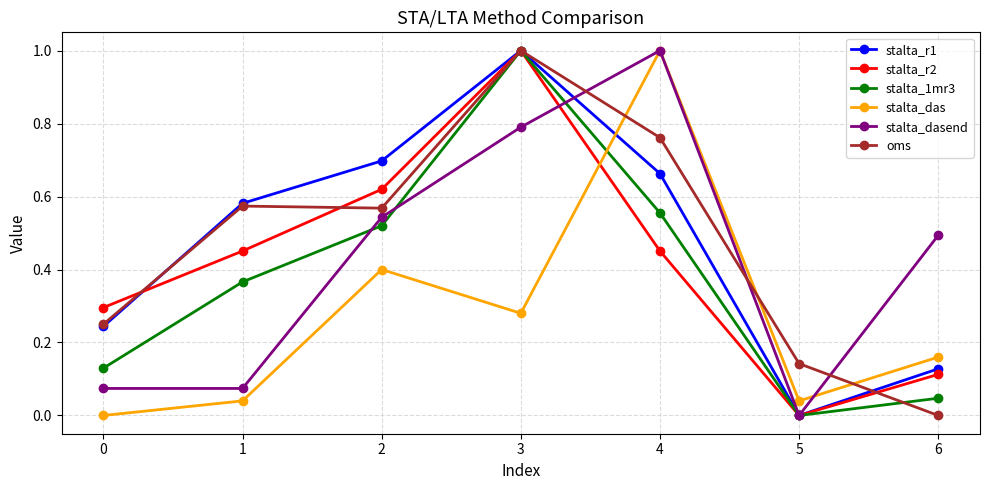

Is this an area chart (filled region under the line)?

No